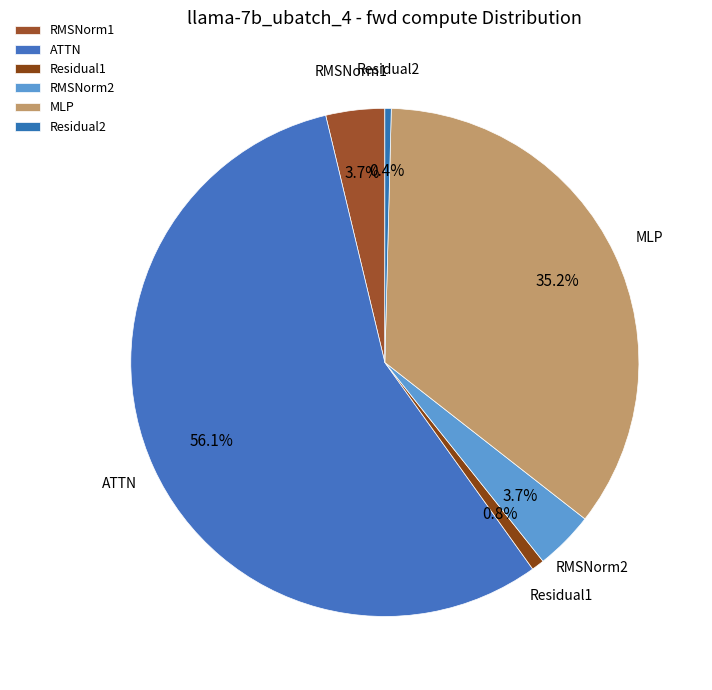

Between Residual2 and RMSNorm2, which is larger?

RMSNorm2